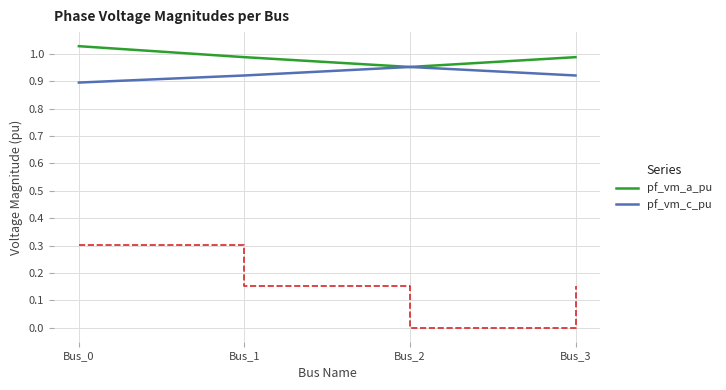

Reading right to left, transcribe all the data shown in this chart.

pf_vm_a_pu: Bus_3=1.0	Bus_2=1.0	Bus_1=1.0	Bus_0=1.0
pf_vm_c_pu: Bus_3=0.9	Bus_2=1.0	Bus_1=0.9	Bus_0=0.9